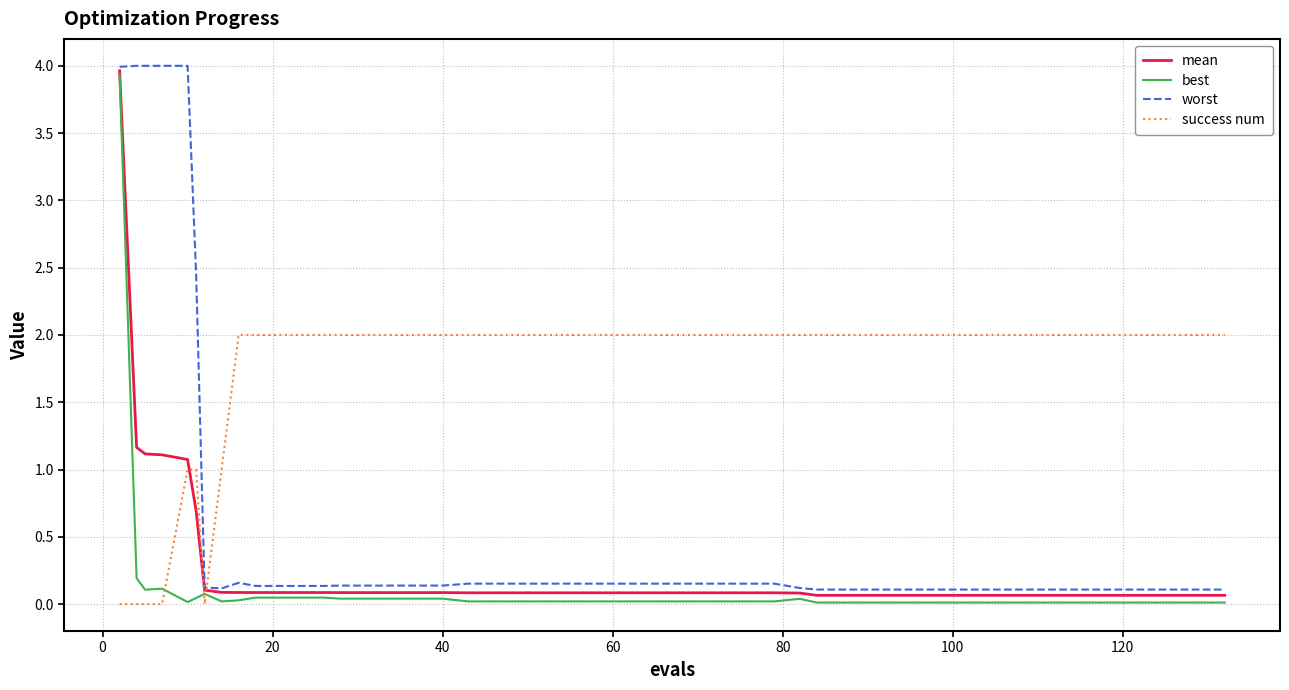

True or false: success num and worst intersect in this chart.

True